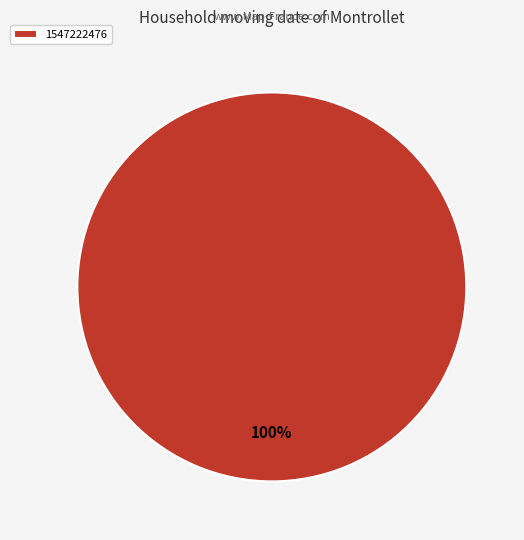

Which category accounts for the majority?

1547222476